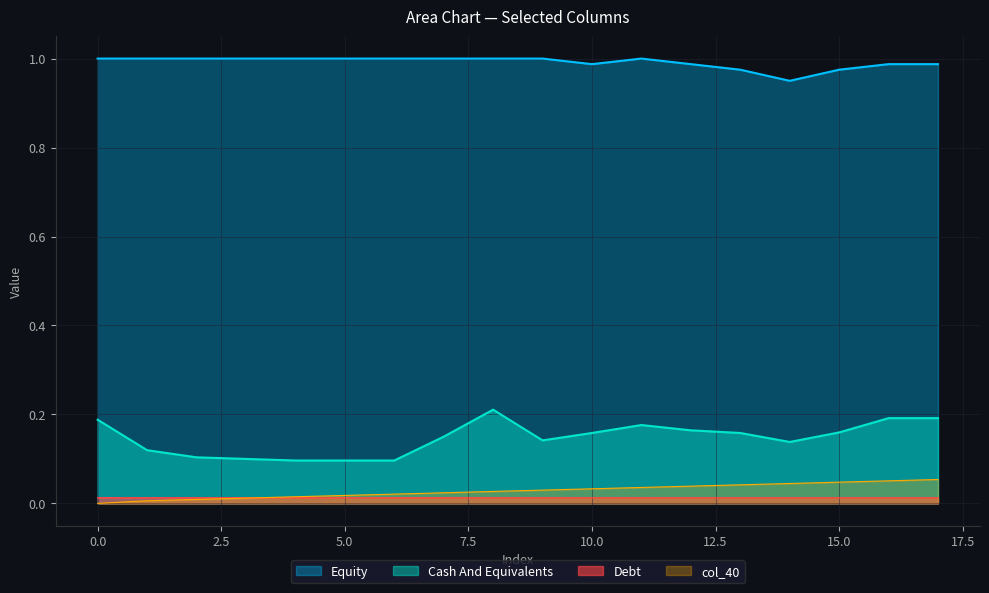

Which series has the largest total across all categories?

Equity